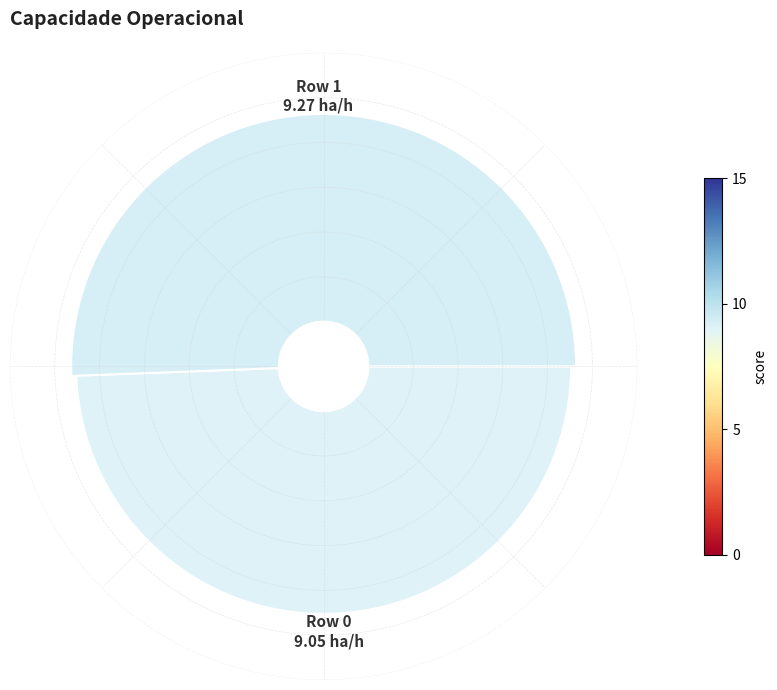

Does any single category account for the majority?

Yes